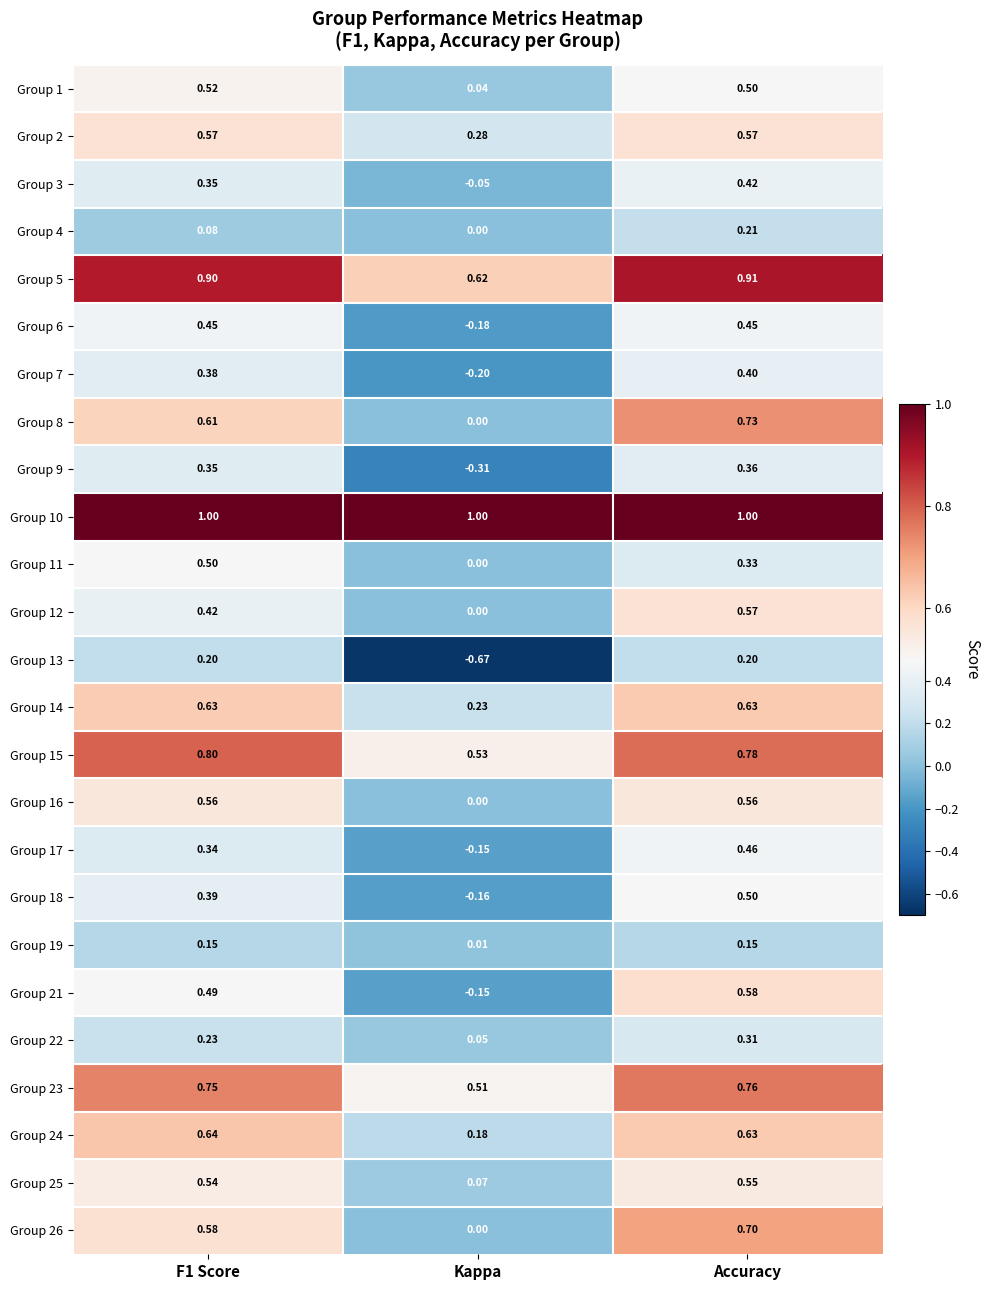

Which category has the lowest value in the Group 4 series?

Kappa